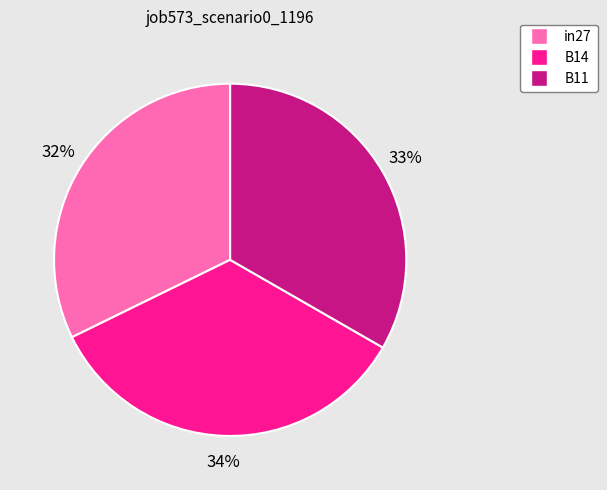

Count the number of slices in the pie.

3